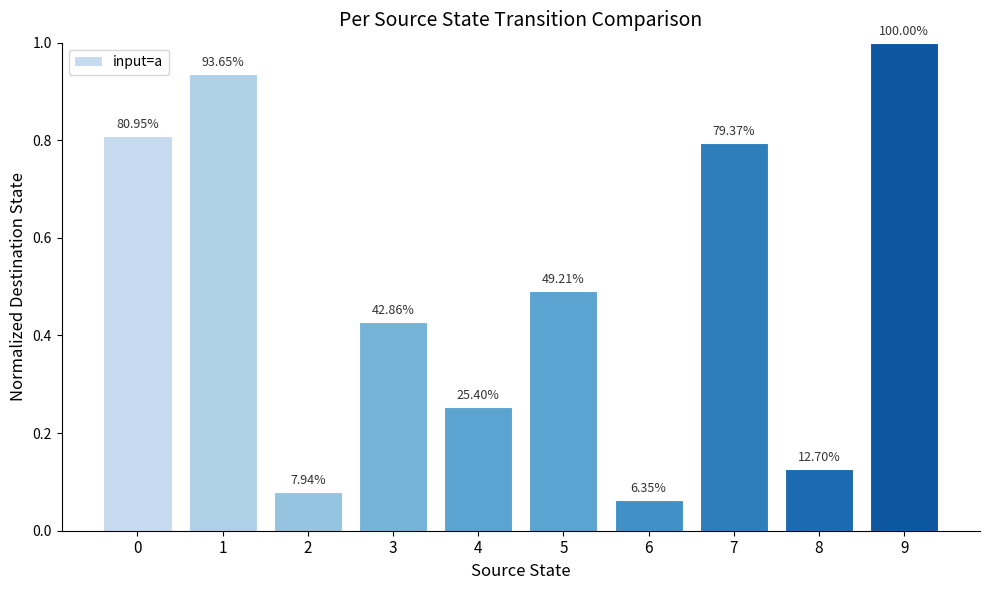

What is the sum of all values?

5.0